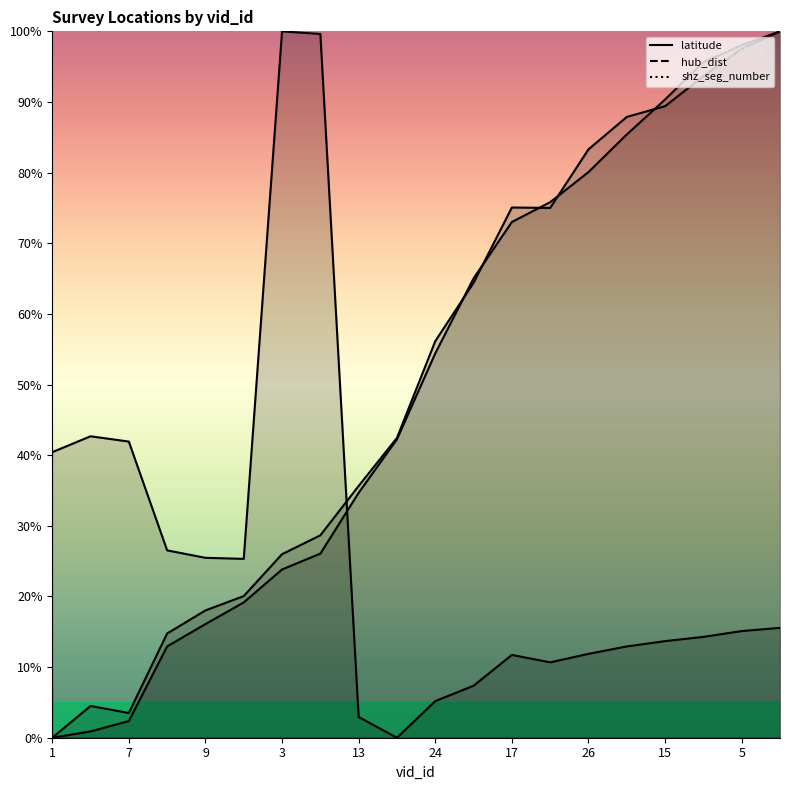

Reading right to left, transcribe all the data shown in this chart.

latitude: 1.0	1.0	1.0	0.9	0.9	0.8	0.8	0.7	0.7	0.5	0.4	0.3	0.3	0.2	0.2	0.2	0.1	0.0	0.0	0.0
hub_dist: 1.0	1.0	0.9	0.9	0.9	0.8	0.8	0.8	0.6	0.6	0.4	0.4	0.3	0.3	0.2	0.2	0.1	0.0	0.0	0.0
shz_seg_number: 0.2	0.2	0.1	0.1	0.1	0.1	0.1	0.1	0.1	0.1	0.0	0.0	1.0	1.0	0.3	0.3	0.3	0.4	0.4	0.4